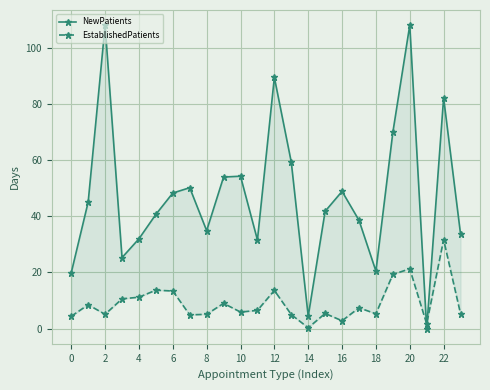

Rank the series at 18 from highest to lowest value.

NewPatients, EstablishedPatients